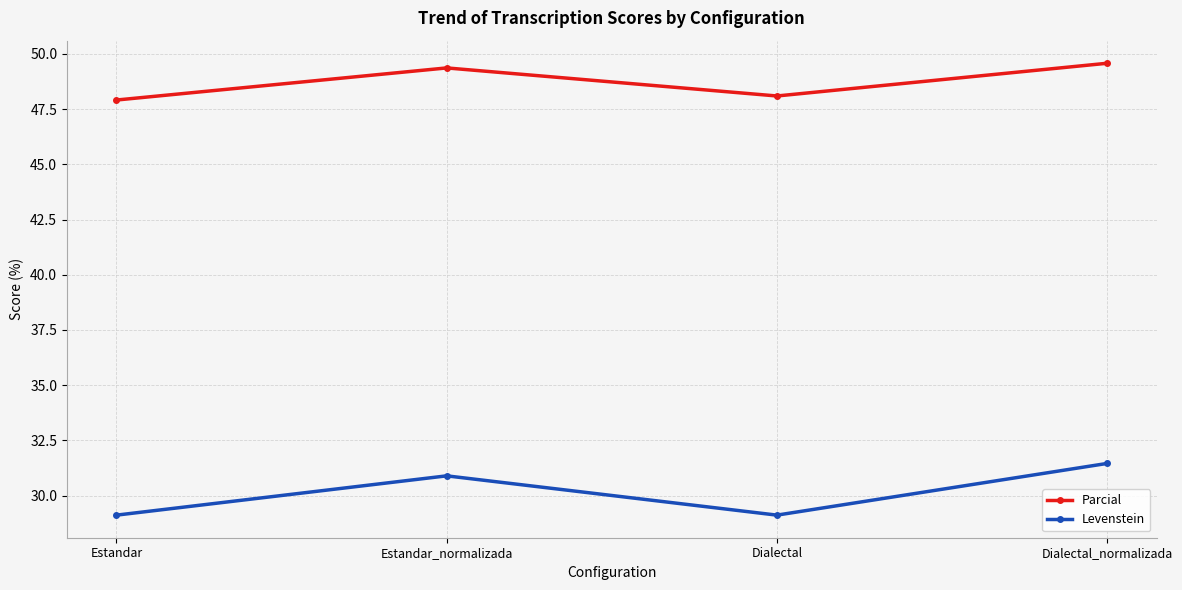

At which category is the sum across all series the highest?

Dialectal_normalizada